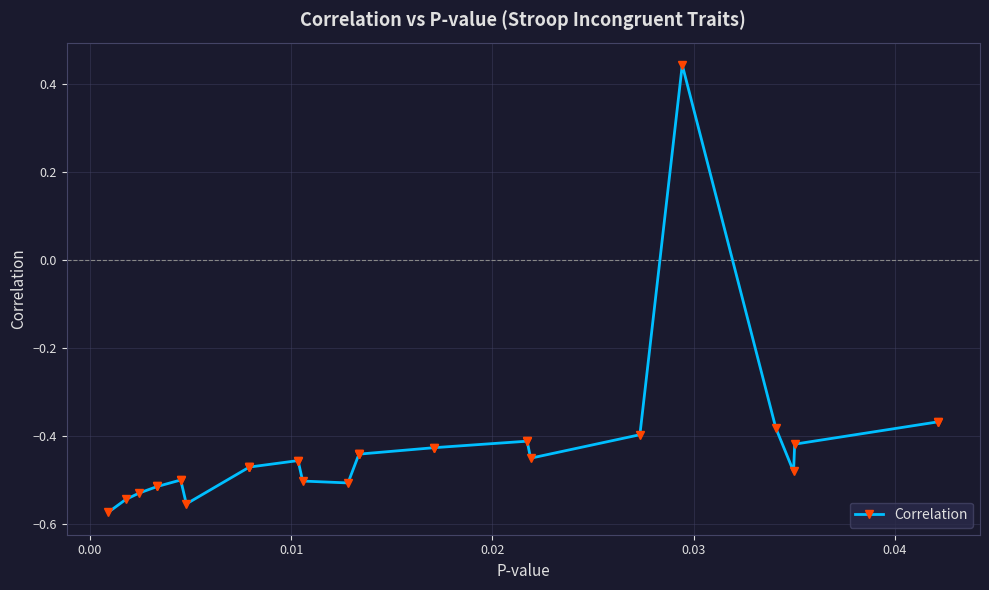

How many distinct data groups are displayed?

1